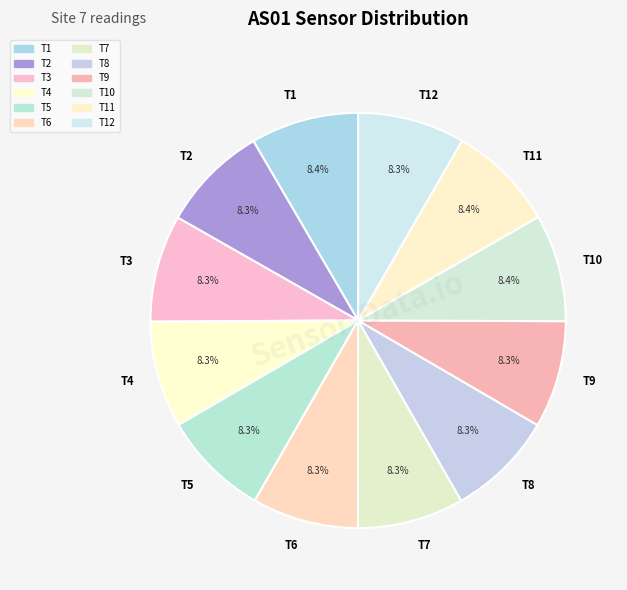

Do T12 and T11 together represent more than half of the pie?

No